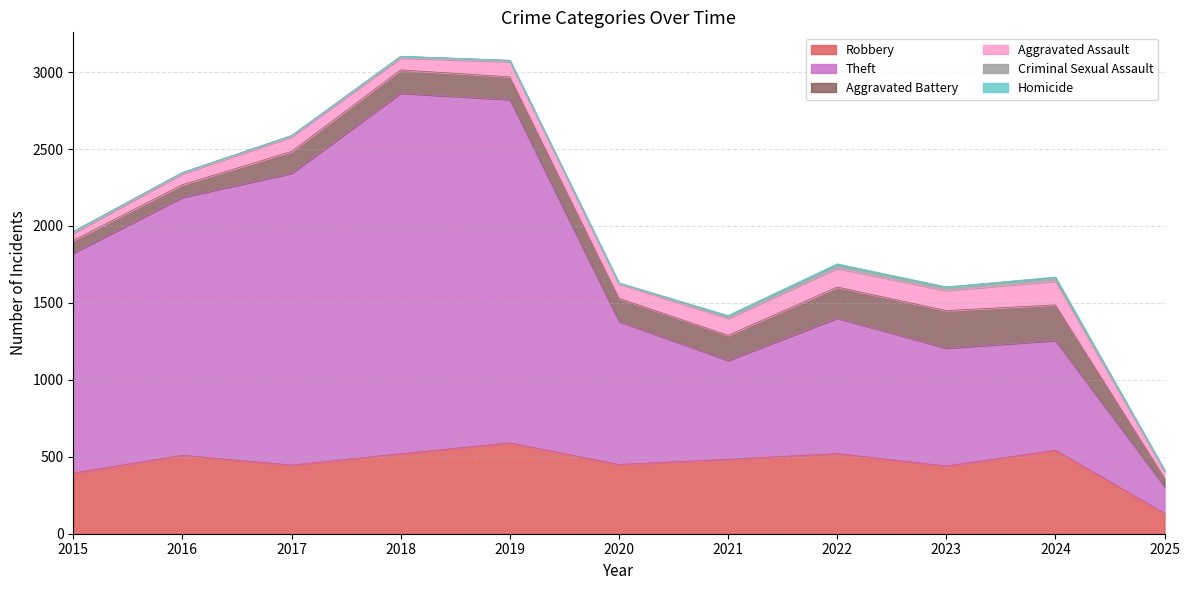

Reading left to right, list all the values displayed in this chart.

Robbery: 395	510	446	520	591	450	484	521	440	543	133
Theft: 1429	1676	1896	2342	2230	930	642	880	766	712	172
Aggravated Battery: 82	82	142	152	148	150	163	202	244	232	56
Aggravated Assault: 46	71	95	77	98	94	110	121	130	153	45
Criminal Sexual Assault: 12	8	8	11	8	3	14	24	22	24	6
Homicide: 0	1	1	1	2	3	5	6	2	4	1